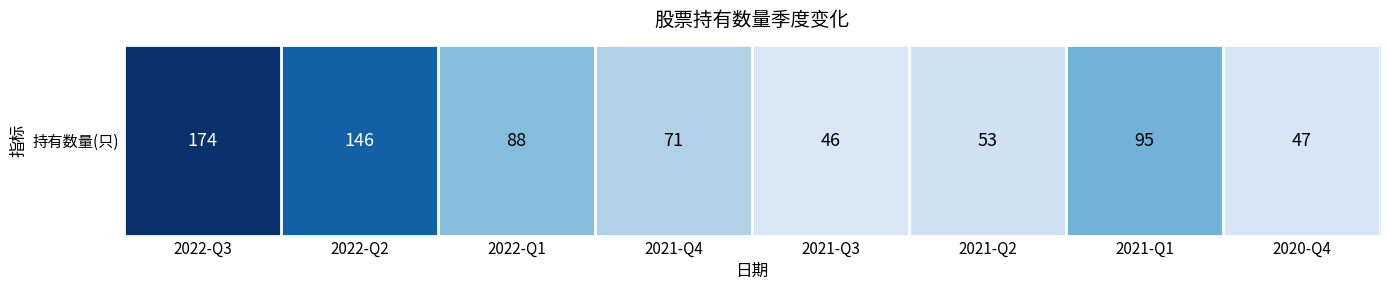

The chart shows a value of 67 at 2020-Q4. True or false?

False